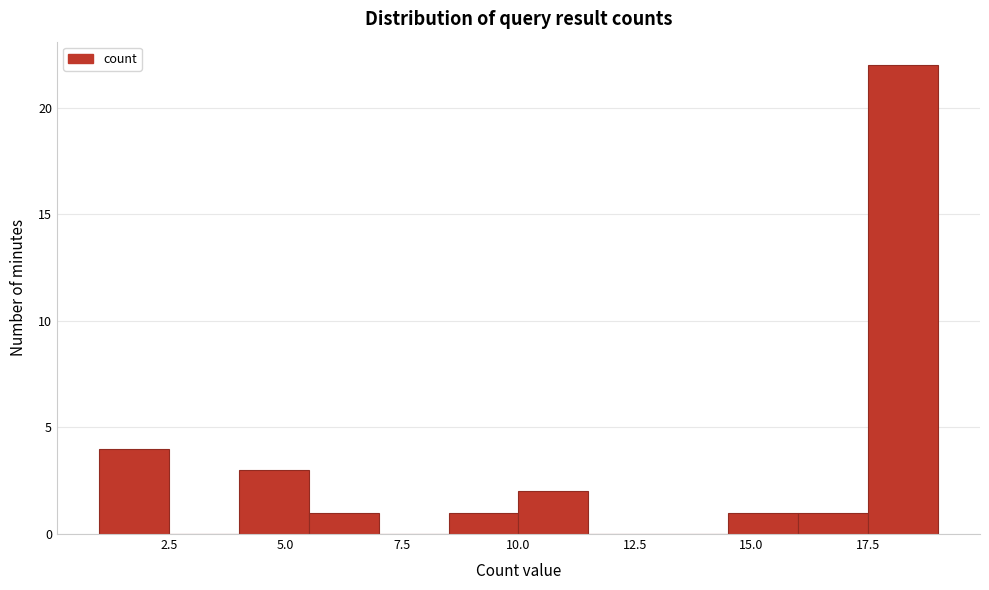

Around what value on the x-axis is the tallest bar? Give the approximate position of its centre, as read against the axis.

18.5